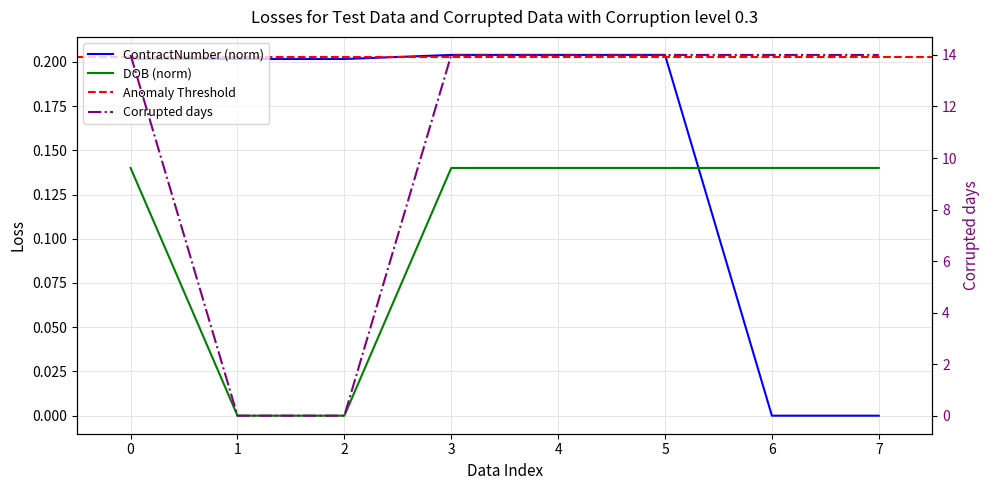

What is the difference between the maximum and second lowest values in the DOB series?

0.1